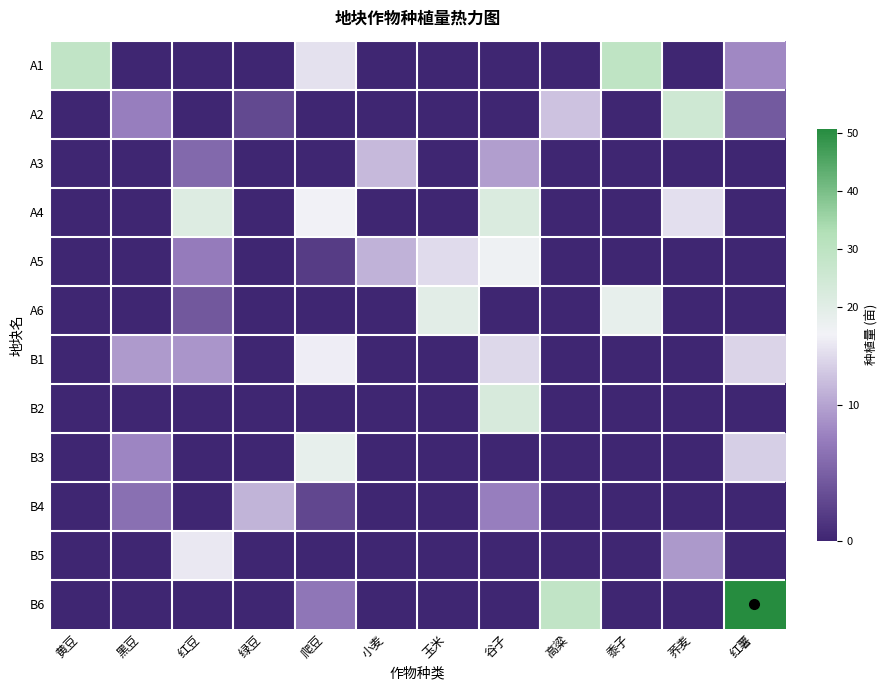

Reading left to right, what are all the values shown in this chart?

A1: 黄豆=28.7	黑豆=0.0	红豆=0.0	绿豆=0.0	爬豆=14.0	小麦=0.0	玉米=0.0	谷子=0.0	高粱=0.0	黍子=29.1	荞麦=0.0	红薯=8.2
A2: 黄豆=0.0	黑豆=7.5	红豆=0.0	绿豆=3.0	爬豆=0.0	小麦=0.0	玉米=0.0	谷子=0.0	高粱=12.0	黍子=0.0	荞麦=25.0	红薯=4.4
A3: 黄豆=0.0	黑豆=0.0	红豆=5.8	绿豆=0.0	爬豆=0.0	小麦=11.5	玉米=0.0	谷子=9.7	高粱=0.0	黍子=0.0	荞麦=0.0	红薯=0.0
A4: 黄豆=0.0	黑豆=0.0	红豆=21.0	绿豆=0.0	爬豆=15.2	小麦=0.0	玉米=0.0	谷子=21.8	高粱=0.0	黍子=0.0	荞麦=14.0	红薯=0.0
A5: 黄豆=0.0	黑豆=0.0	红豆=7.3	绿豆=0.0	爬豆=1.9	小麦=11.0	玉米=13.8	谷子=16.1	高粱=0.0	黍子=0.0	荞麦=0.0	红薯=0.0
A6: 黄豆=0.0	黑豆=0.0	红豆=4.3	绿豆=0.0	爬豆=0.0	小麦=0.0	玉米=19.6	谷子=0.0	高粱=0.0	黍子=18.0	荞麦=0.0	红薯=0.0
B1: 黄豆=0.0	黑豆=9.4	红豆=9.0	绿豆=0.0	爬豆=14.9	小麦=0.0	玉米=0.0	谷子=13.4	高粱=0.0	黍子=0.0	荞麦=0.0	红薯=13.3
B2: 黄豆=0.0	黑豆=0.0	红豆=0.0	绿豆=0.0	爬豆=0.0	小麦=0.0	玉米=0.0	谷子=22.7	高粱=0.0	黍子=0.0	荞麦=0.0	红薯=0.0
B3: 黄豆=0.0	黑豆=8.0	红豆=0.0	绿豆=0.0	爬豆=18.1	小麦=0.0	玉米=0.0	谷子=0.0	高粱=0.0	黍子=0.0	荞麦=0.0	红薯=12.9
B4: 黄豆=0.0	黑豆=6.3	红豆=0.0	绿豆=11.2	爬豆=3.0	小麦=0.0	玉米=0.0	谷子=7.6	高粱=0.0	黍子=0.0	荞麦=0.0	红薯=0.0
B5: 黄豆=0.0	黑豆=0.0	红豆=14.5	绿豆=0.0	爬豆=0.0	小麦=0.0	玉米=0.0	谷子=0.0	高粱=0.0	黍子=0.0	荞麦=9.3	红薯=0.0
B6: 黄豆=0.0	黑豆=0.0	红豆=0.0	绿豆=0.0	爬豆=6.8	小麦=0.0	玉米=0.0	谷子=0.0	高粱=28.6	黍子=0.0	荞麦=0.0	红薯=50.7